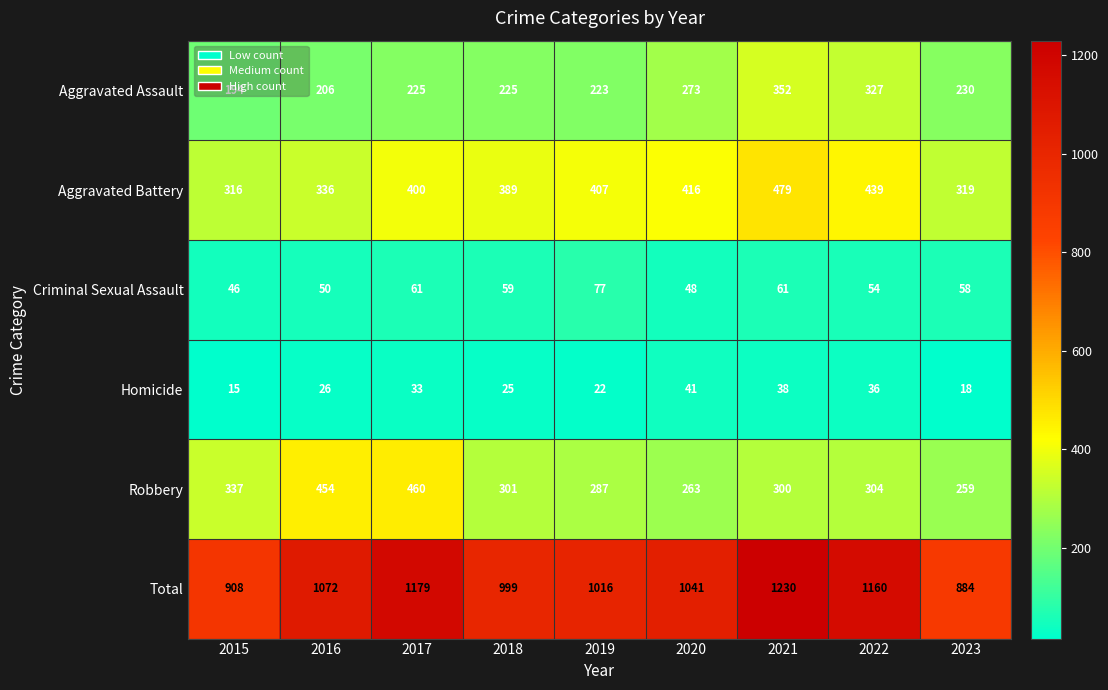

The Homicide series shows 25 at 2018. True or false?

True